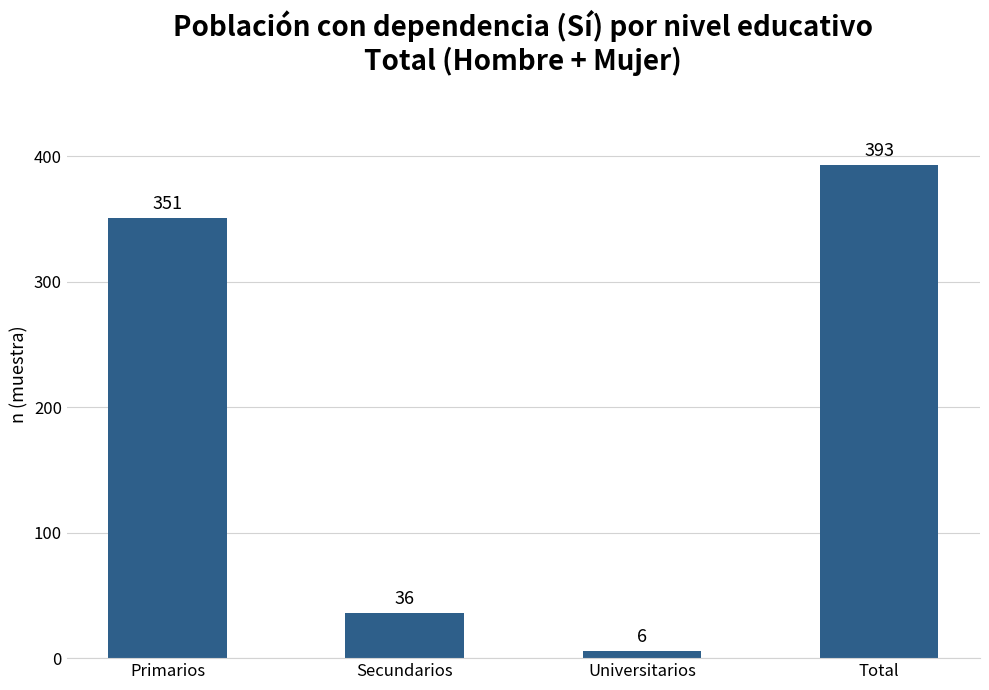

How many series are shown in this chart?

1